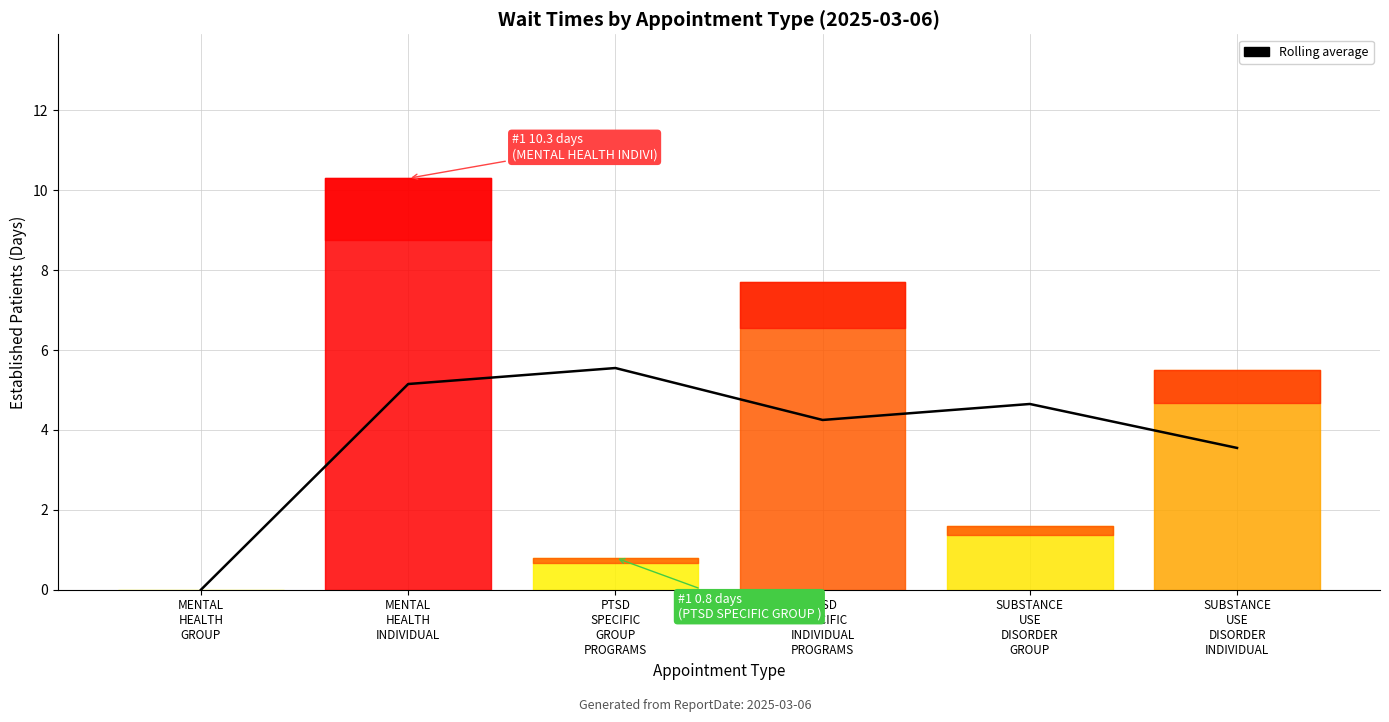

The value at SUBSTANCE
USE
DISORDER
INDIVIDUAL is 3.5. True or false?

True